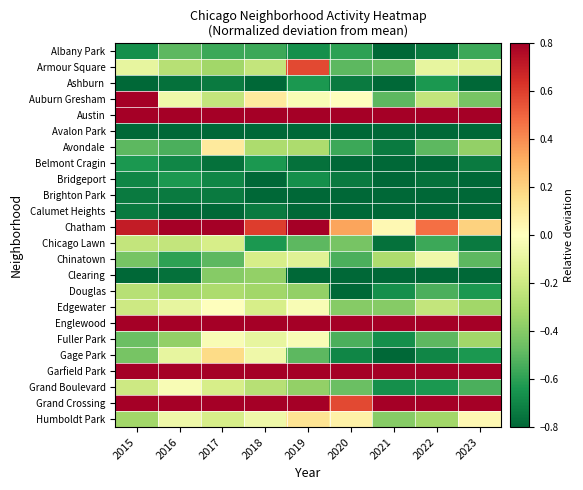

Which series has the largest total across all categories?

Garfield Park